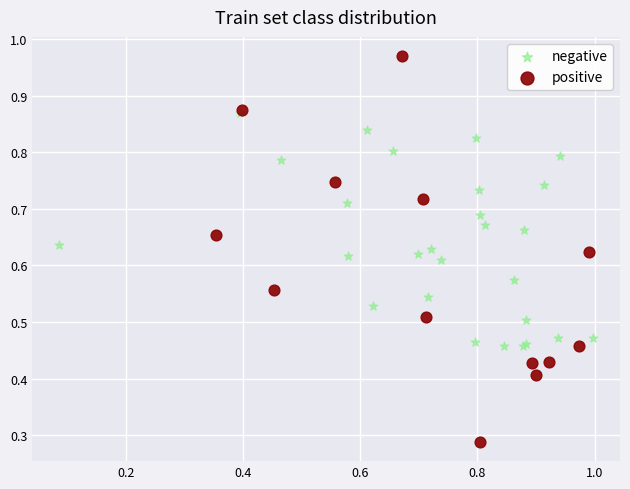

What are all the series names shown in the legend?

negative, positive